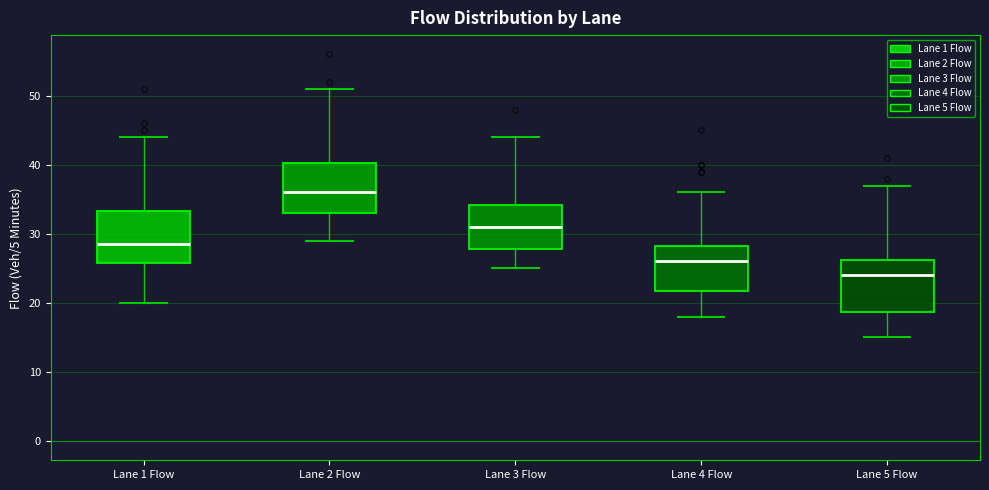

Which box's median line is the highest?

Lane 2 Flow